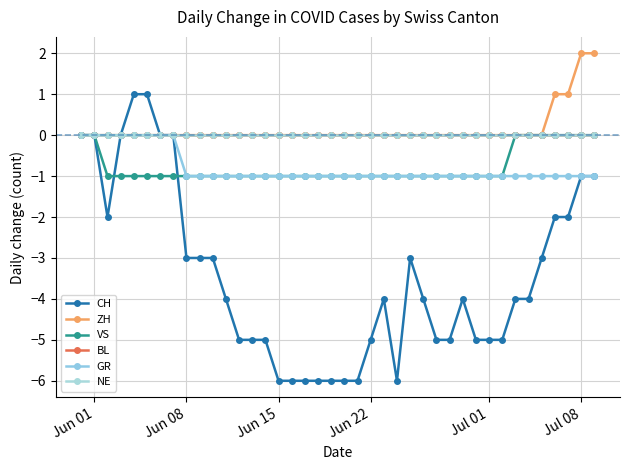

Does the chart have visible grid lines?

Yes